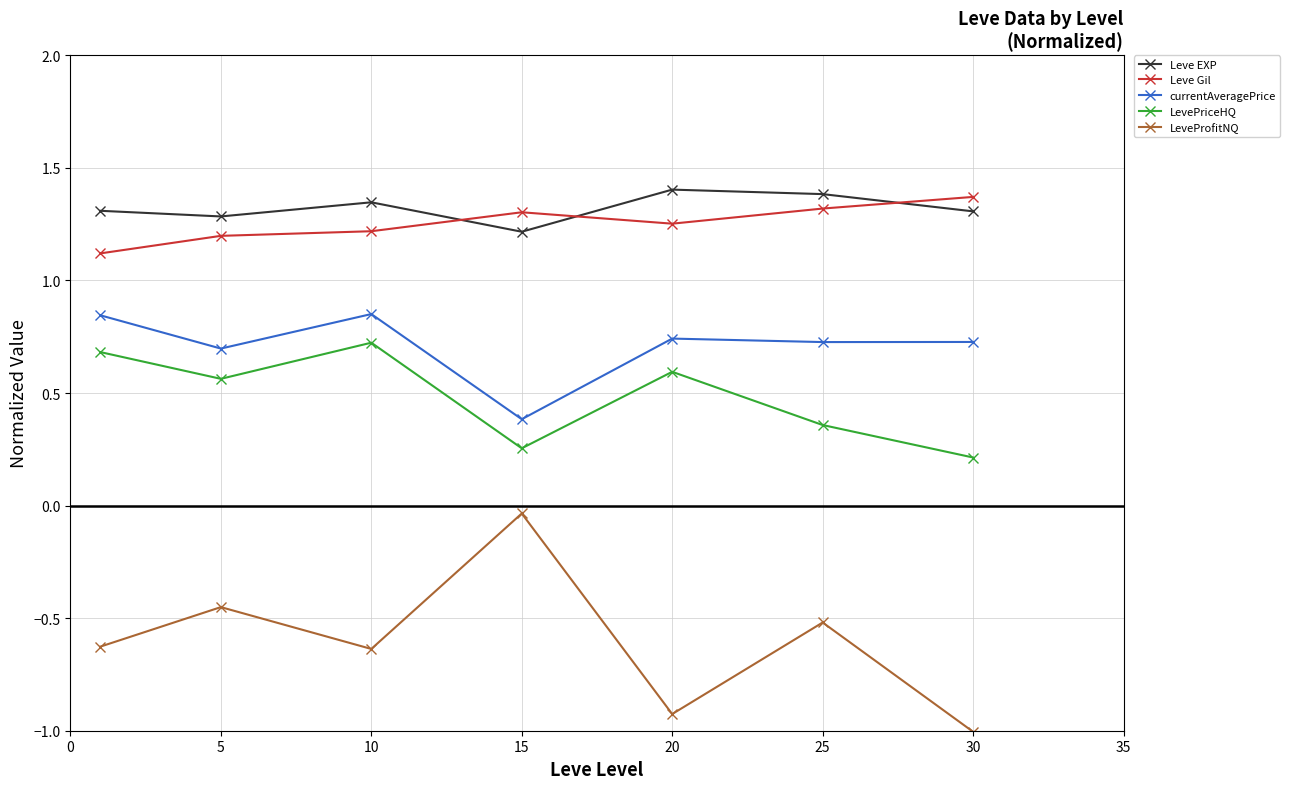

Which series has the widest spread of values?

LeveProfitNQ